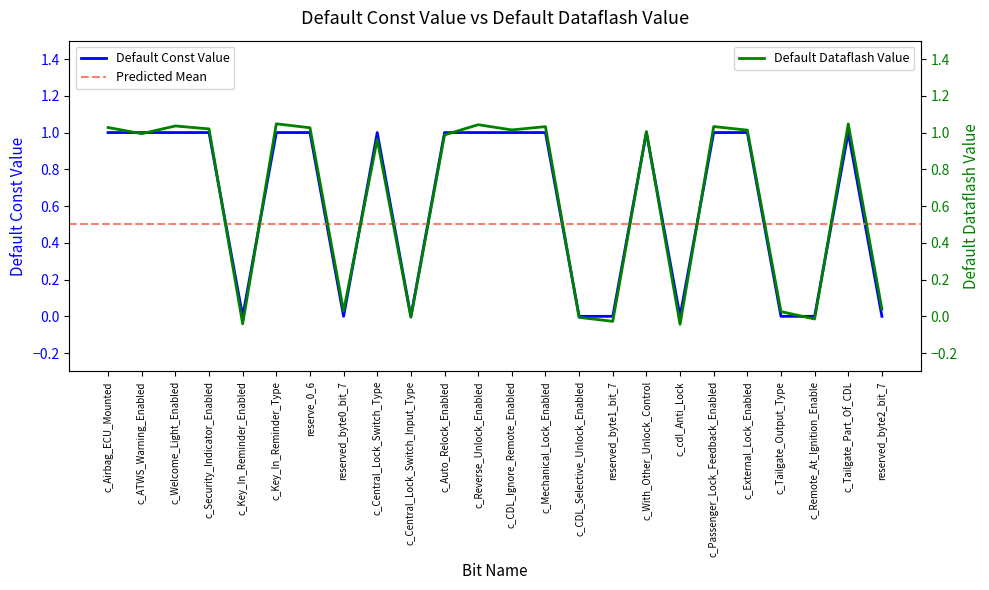

How many series are shown in this chart?

2